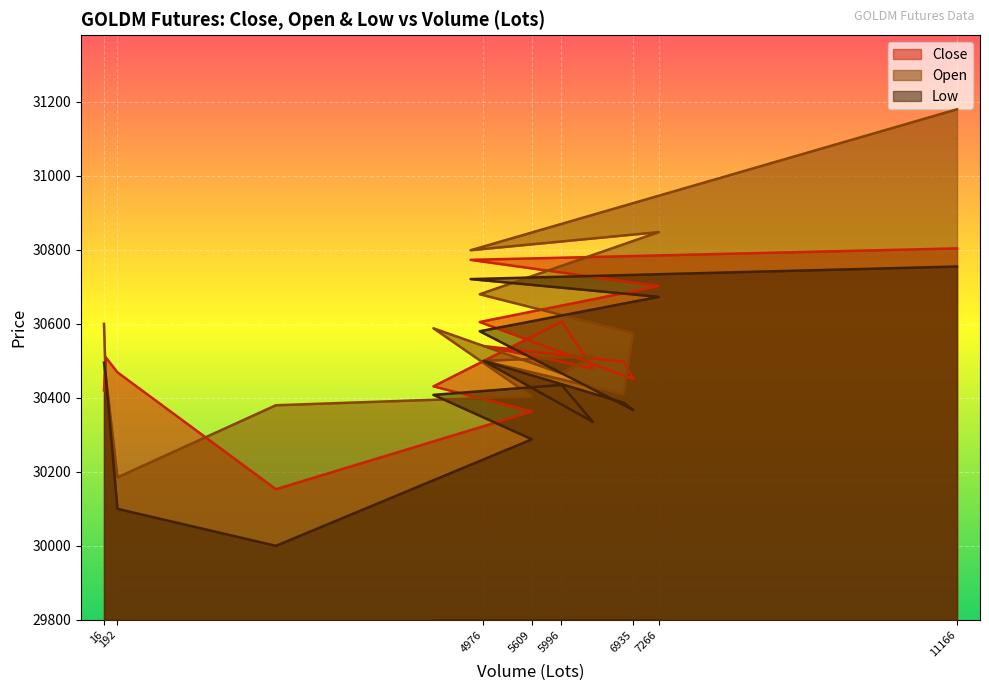

Which series has the largest range (max minus min)?

Open